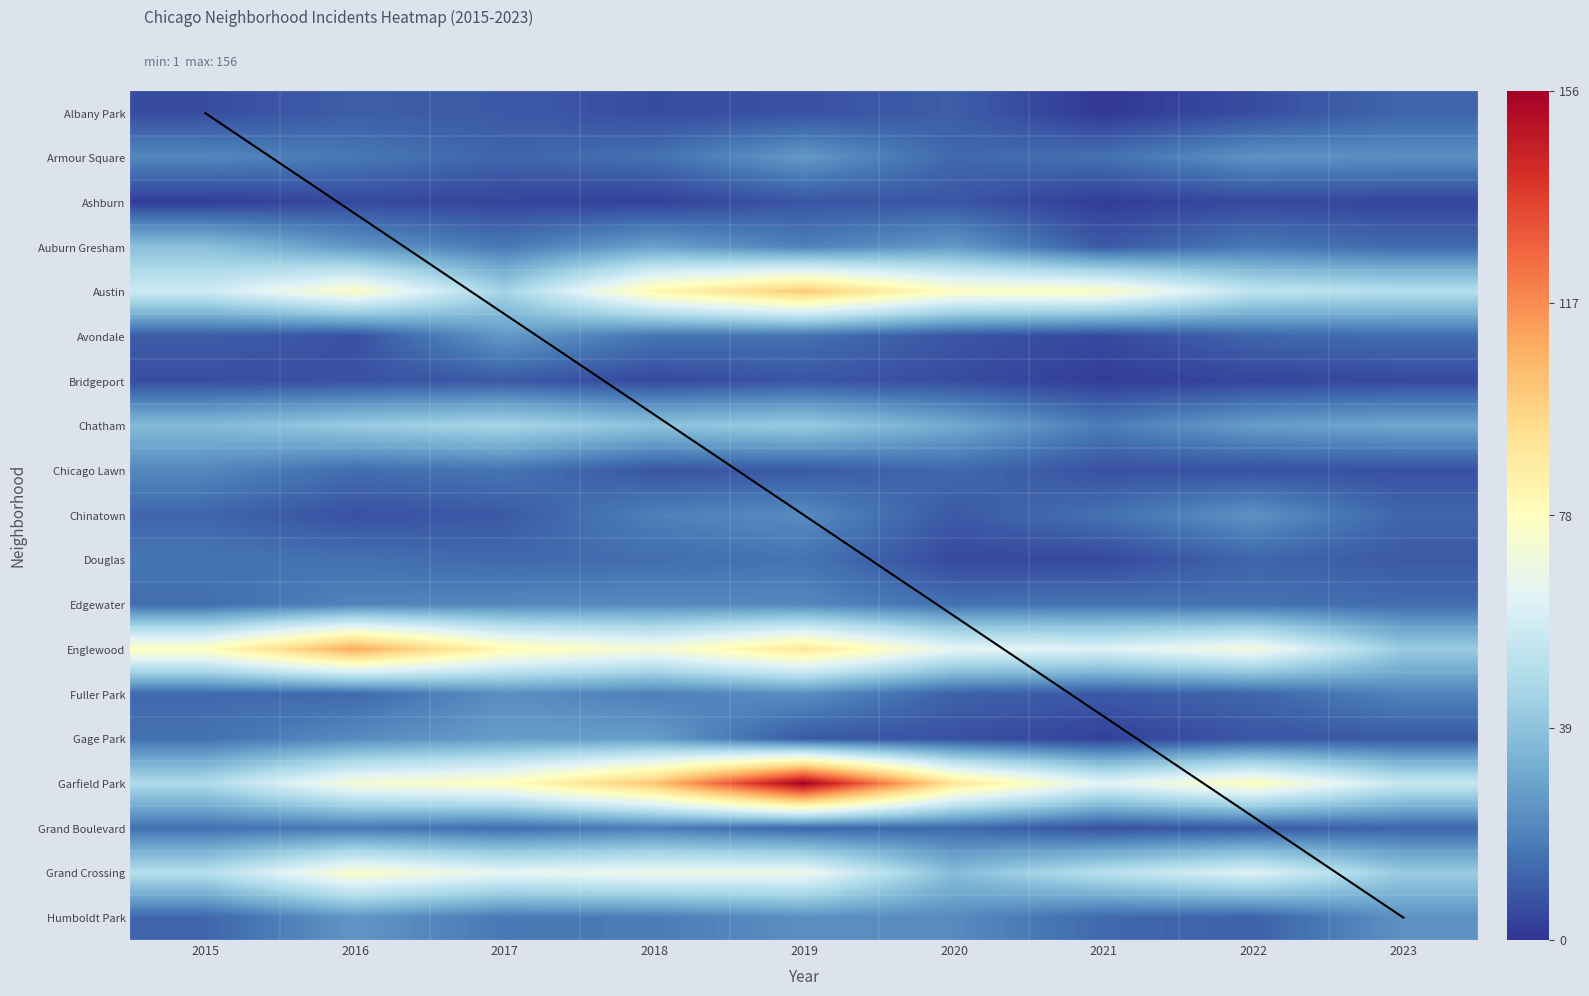

Reading left to right, what are all the values shown in this chart?

Albany Park: 6	10	9	6	7	10	1	6	12
Armour Square: 21	17	12	15	26	13	15	24	23
Ashburn: 2	5	4	3	8	8	2	5	4
Auburn Gresham: 38	25	17	28	19	26	9	17	13
Austin: 57	76	45	82	101	77	76	53	50
Avondale: 10	7	26	16	15	8	5	12	14
Bridgeport: 6	7	9	5	8	6	2	4	5
Chatham: 36	42	46	39	42	31	18	27	30
Chicago Lawn: 21	14	16	8	9	13	7	7	7
Chinatown: 12	7	9	19	22	9	15	24	12
Douglas: 16	15	13	14	16	5	5	12	9
Edgewater: 14	20	21	22	21	15	16	15	14
Englewood: 78	110	81	72	90	65	62	71	42
Fuller Park: 13	13	23	19	23	11	9	12	20
Gage Park: 15	22	27	27	9	7	3	8	9
Garfield Park: 48	72	78	102	156	91	63	78	55
Grand Boulevard: 15	17	14	18	12	13	7	9	12
Grand Crossing: 50	75	65	68	68	37	51	62	42
Humboldt Park: 12	25	17	18	23	22	13	11	24